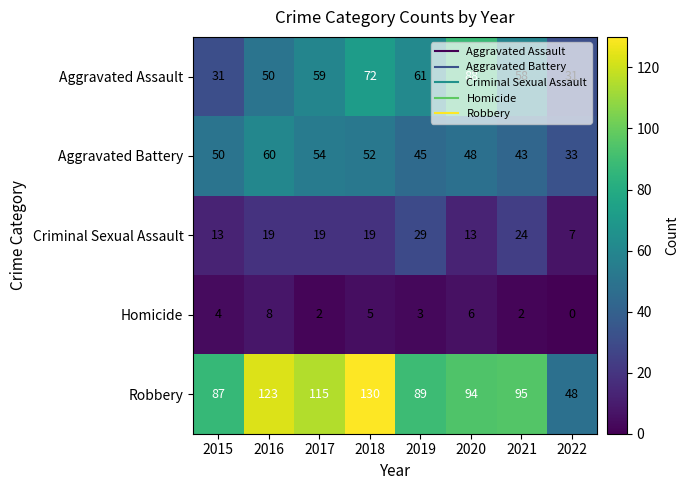

Between 2015 and 2016, which series saw the biggest shift?

Robbery